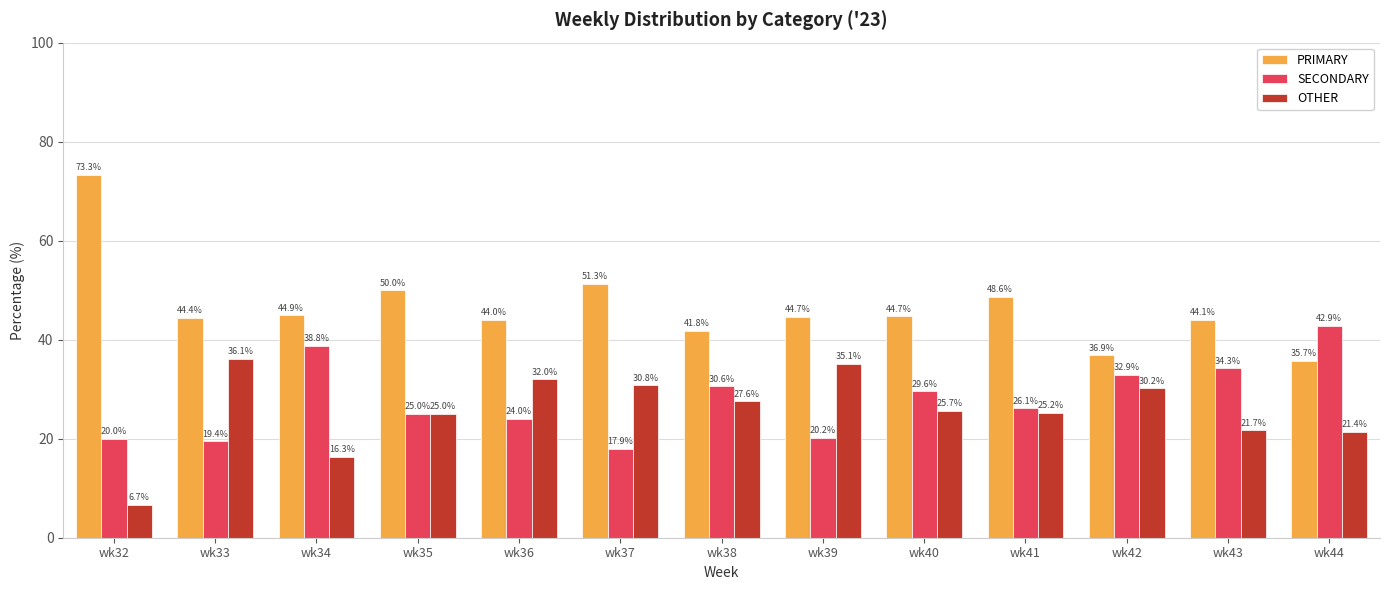

What is the sum of the OTHER values at wk34 and wk33?

52.4